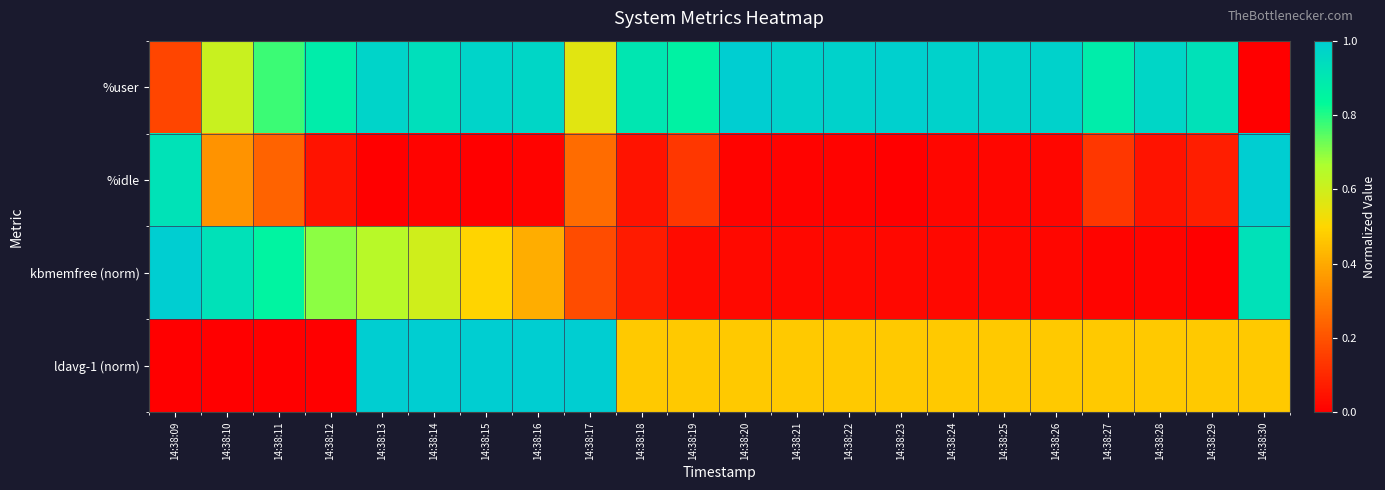

Between 14:38:24 and 14:38:11, which is larger?

14:38:24